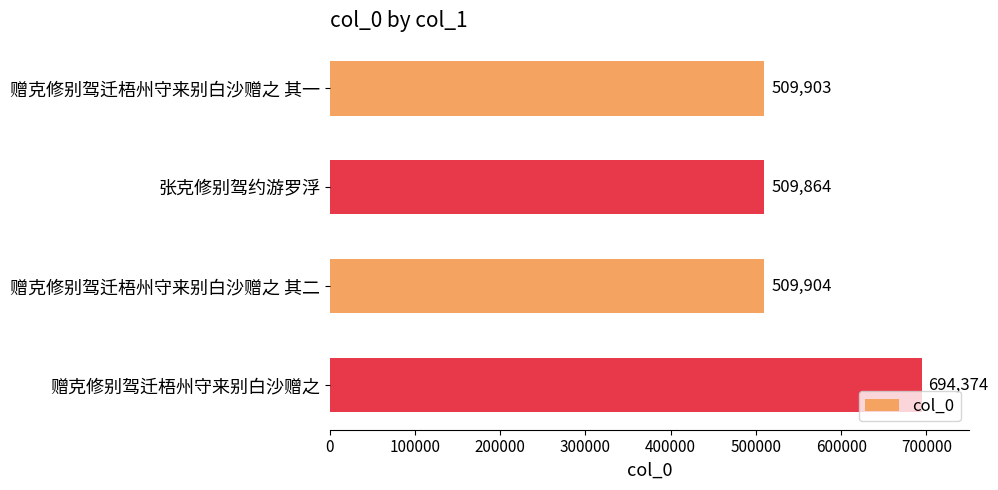

How many data points does each series have?

4